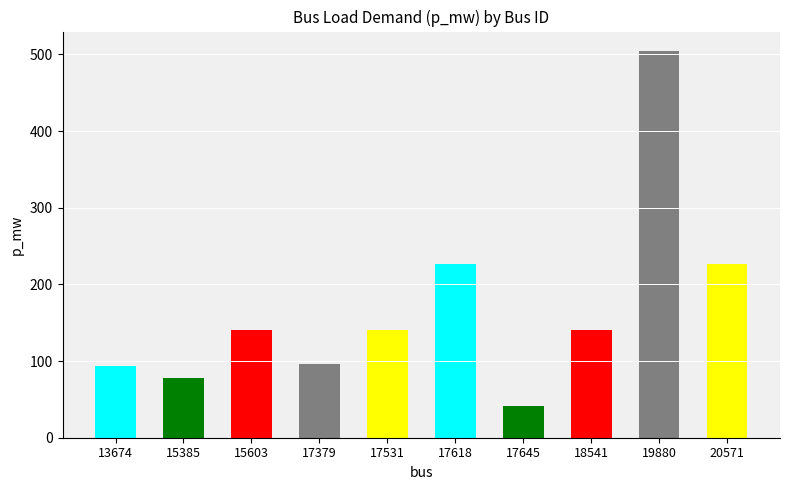

What is the change in value from 17531 to 17618?

+86.1